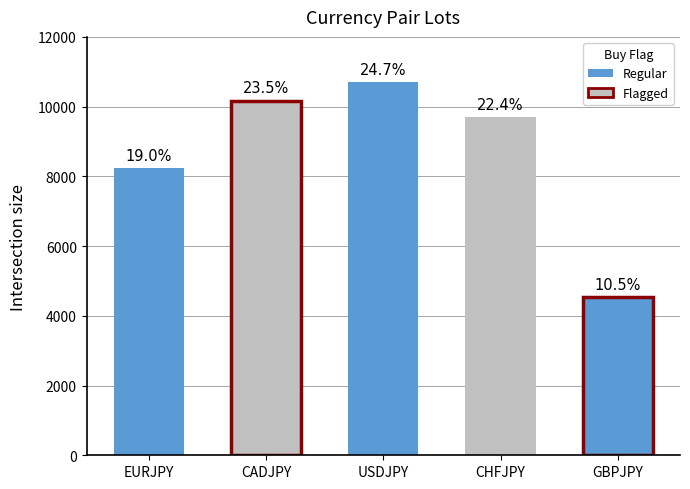

Where does the data first go above 9708?

CADJPY